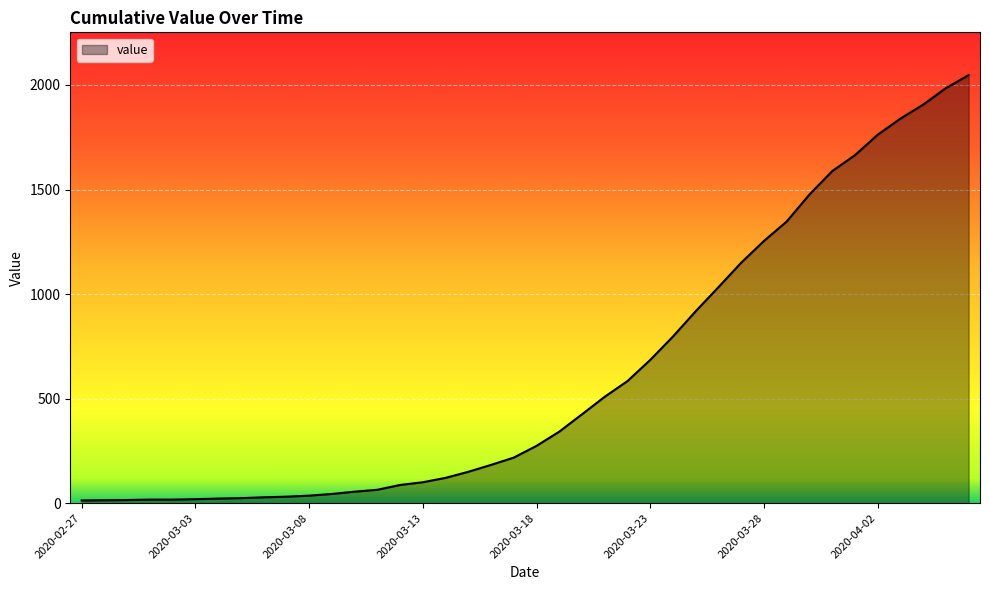

What is the difference between the maximum and minimum values?

2034